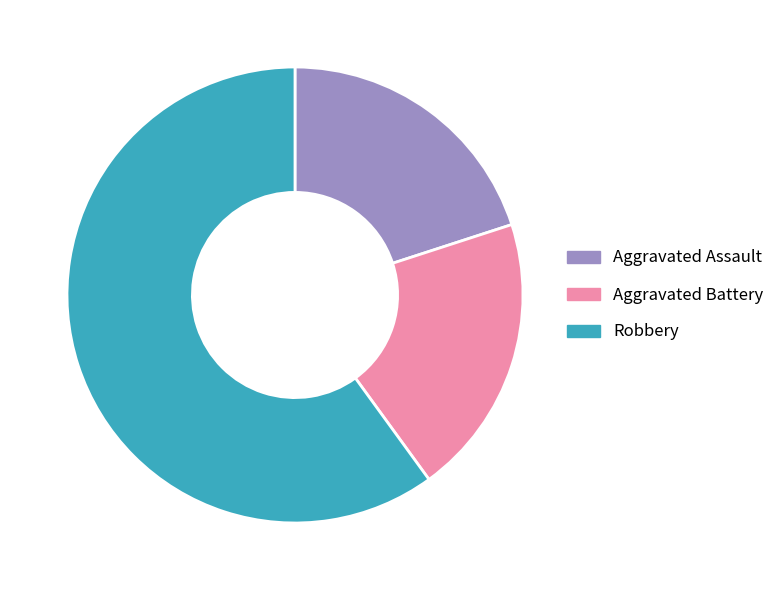

Between Robbery and Aggravated Assault, which is larger?

Robbery